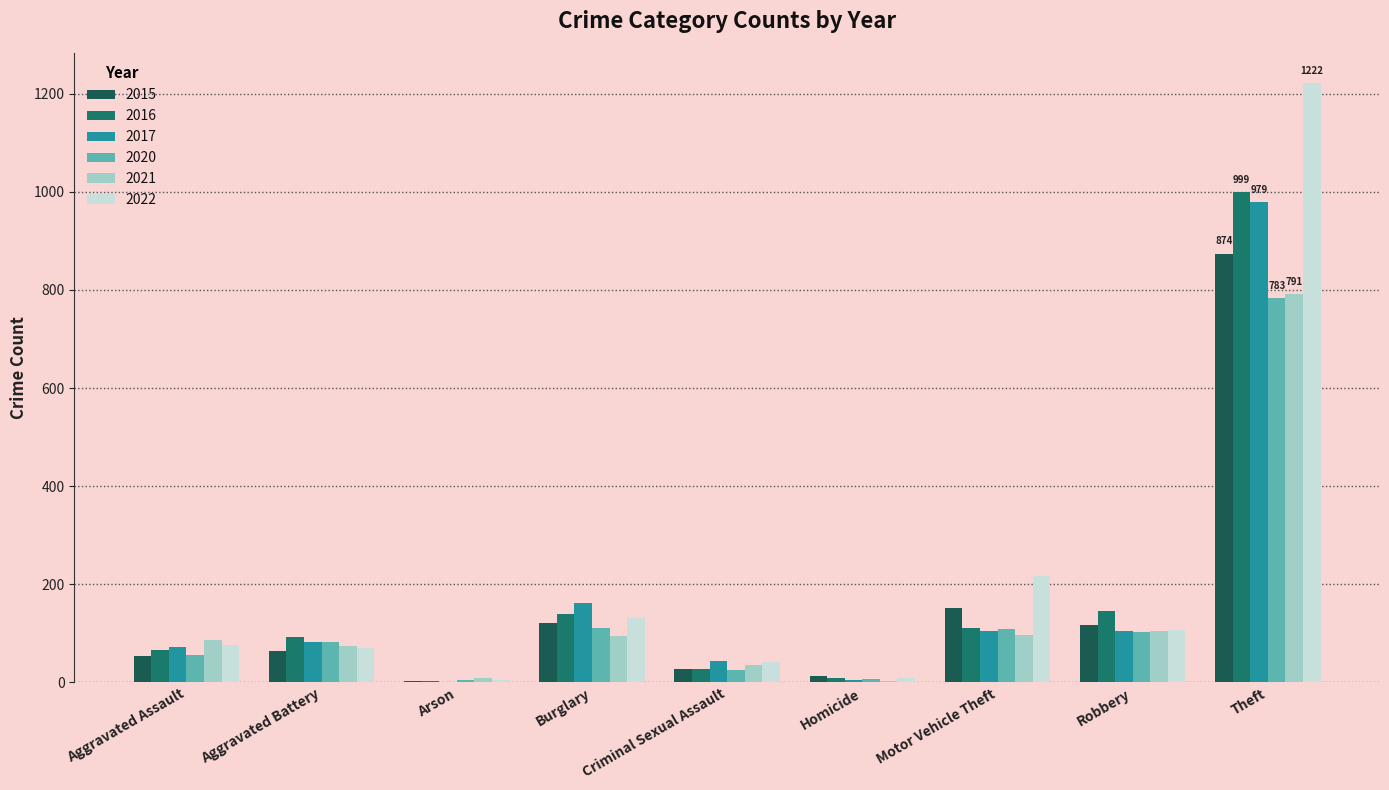

Between Burglary and Robbery, which series saw the biggest shift?

2017